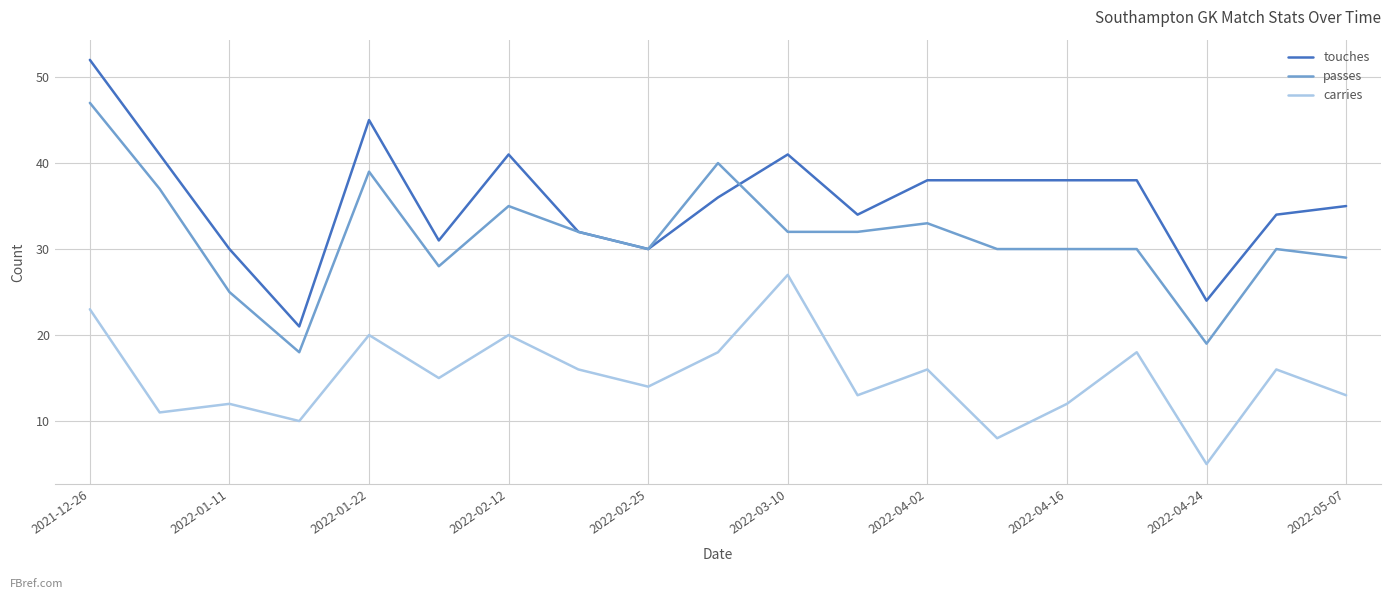

Which series has the widest spread of values?

touches